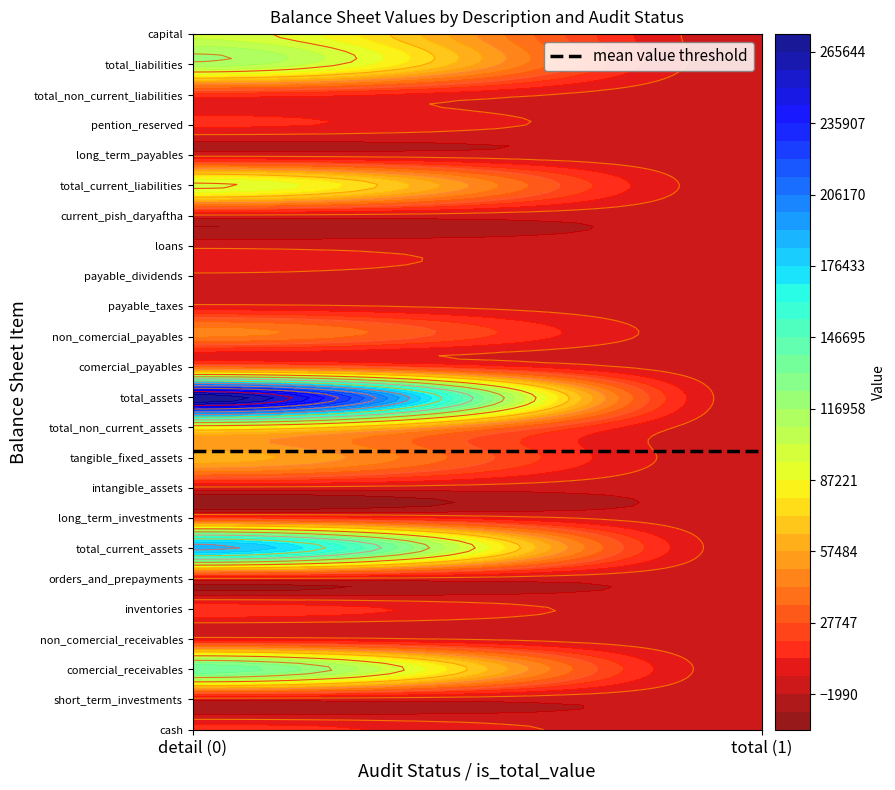

What is the difference between the maximum and minimum values in the non_comercial_receivables series?

8812